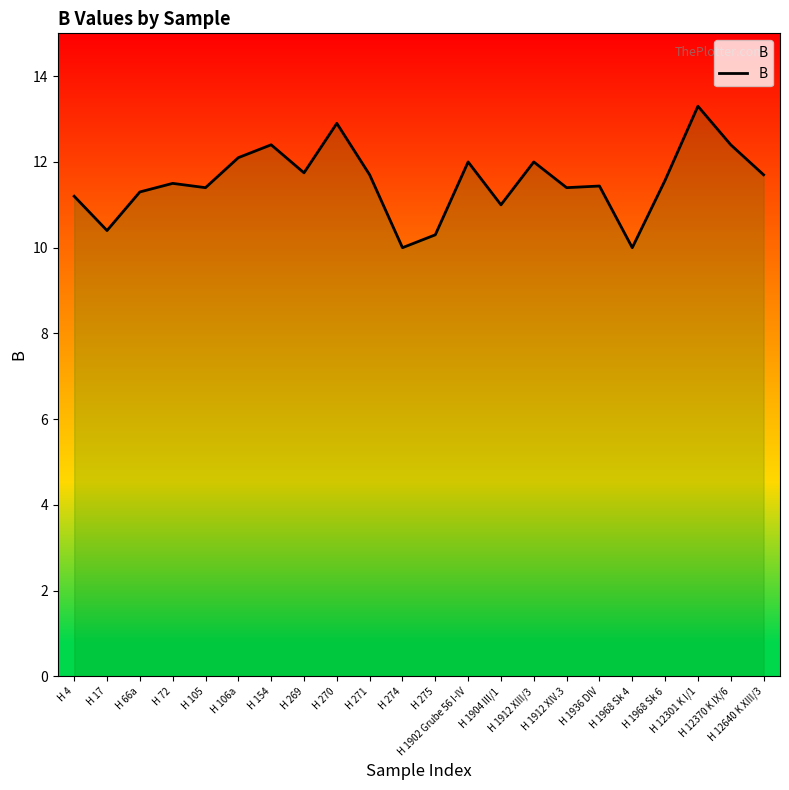

What is the difference between the values at H 1904 III/1 and H 1902 Grube 56 I-IV?

1.0